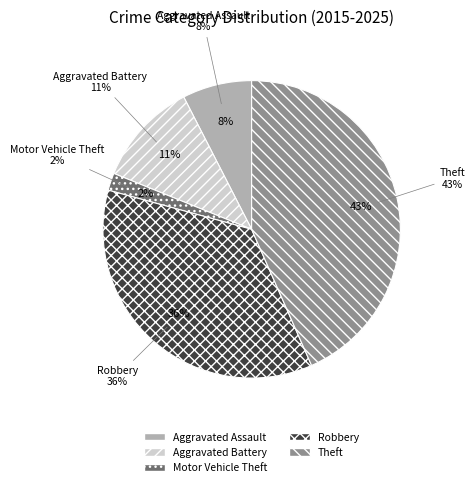

To the nearest percent, what is the difference between the Motor Vehicle Theft and Aggravated Battery slice percentages?

9%